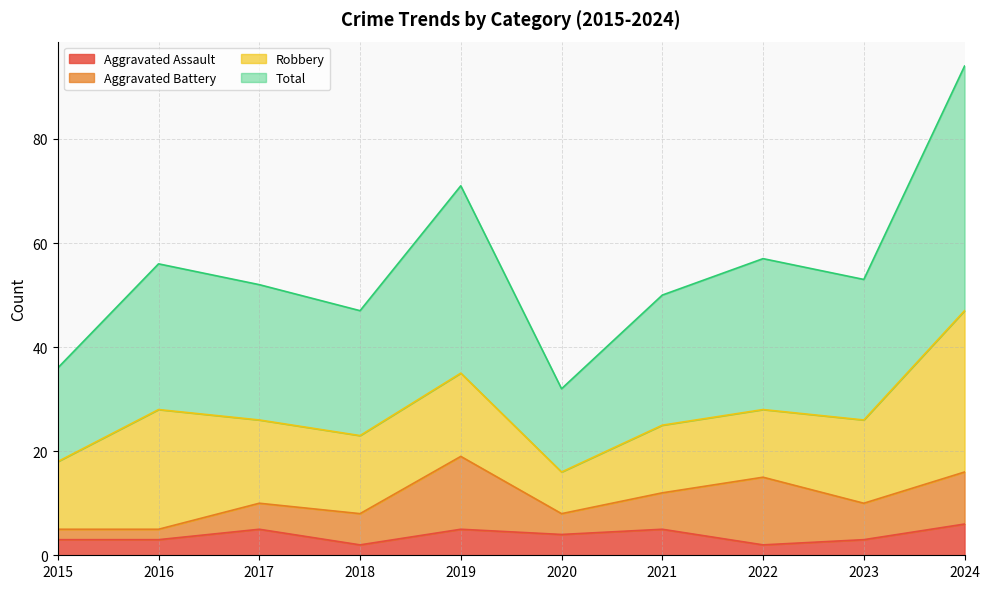

How many data points in Aggravated Assault are above 4?

4